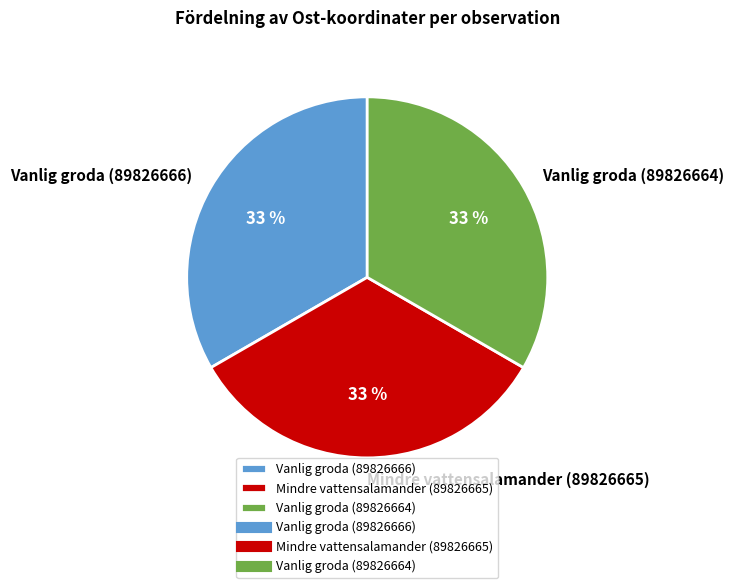

How many slices are in this pie chart?

3